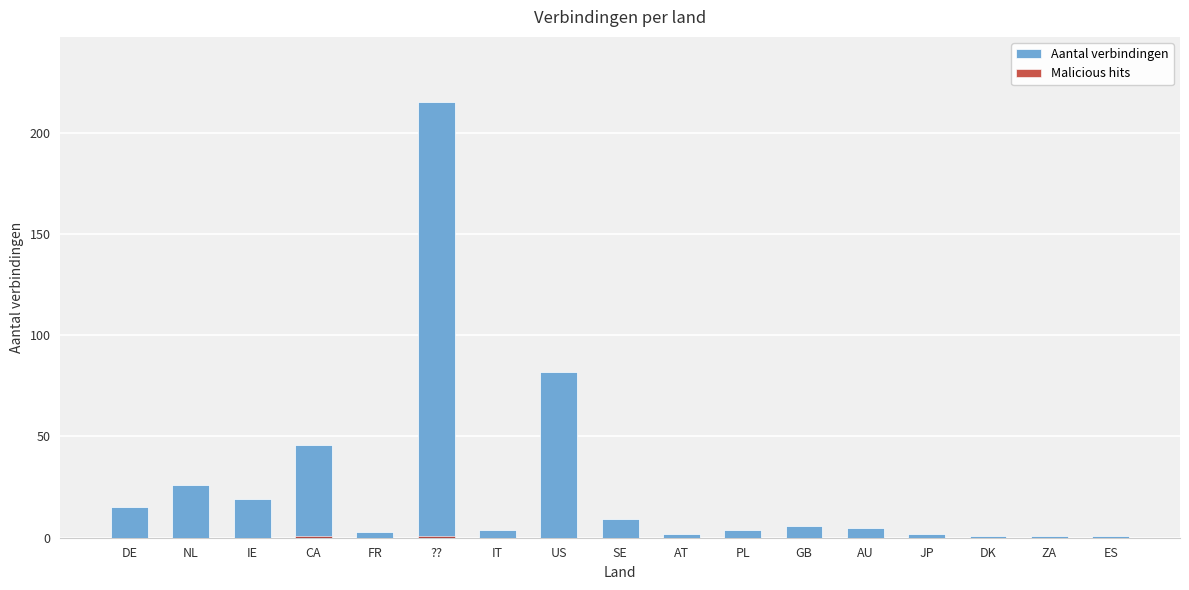

List the series in order of their overall mean, highest first.

Aantal verbindingen, Malicious hits